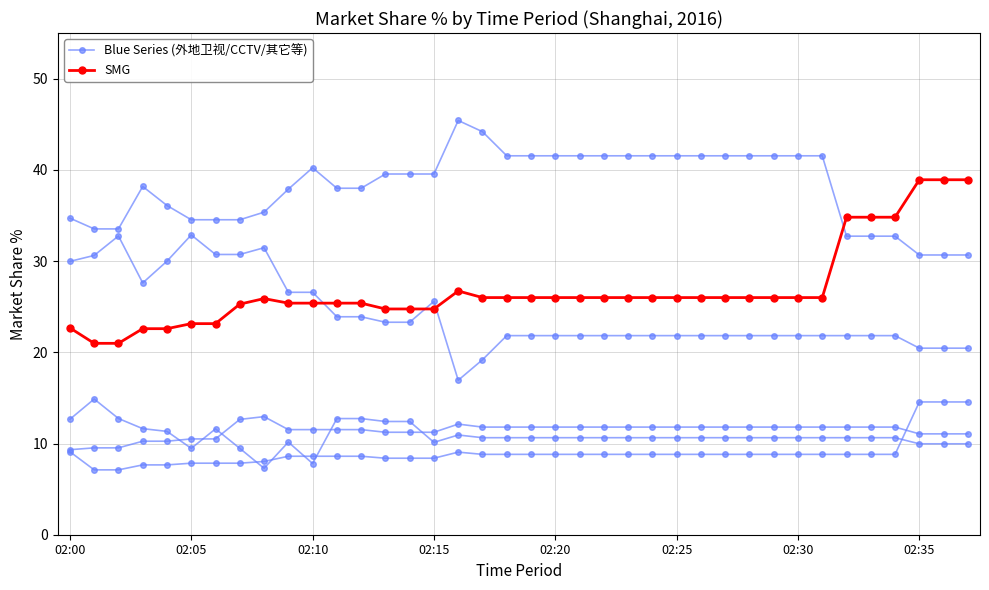

What is the difference between the maximum and second lowest values in the Blue Series (外地卫视/CCTV/其它等) series?

14.7